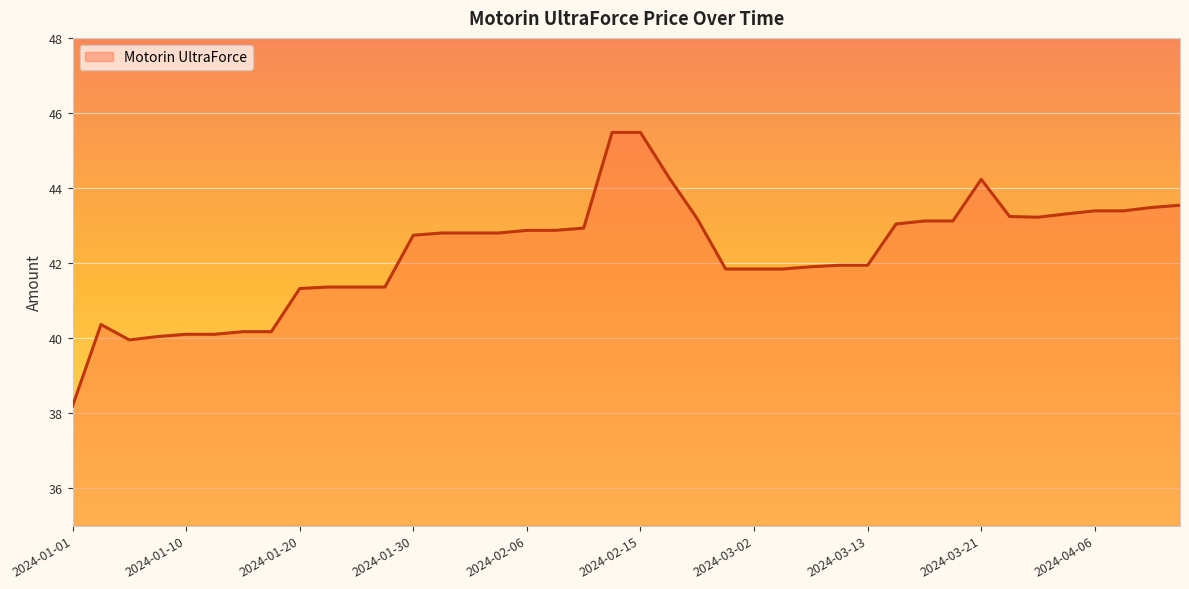

What is the difference between the maximum and minimum values?

7.3